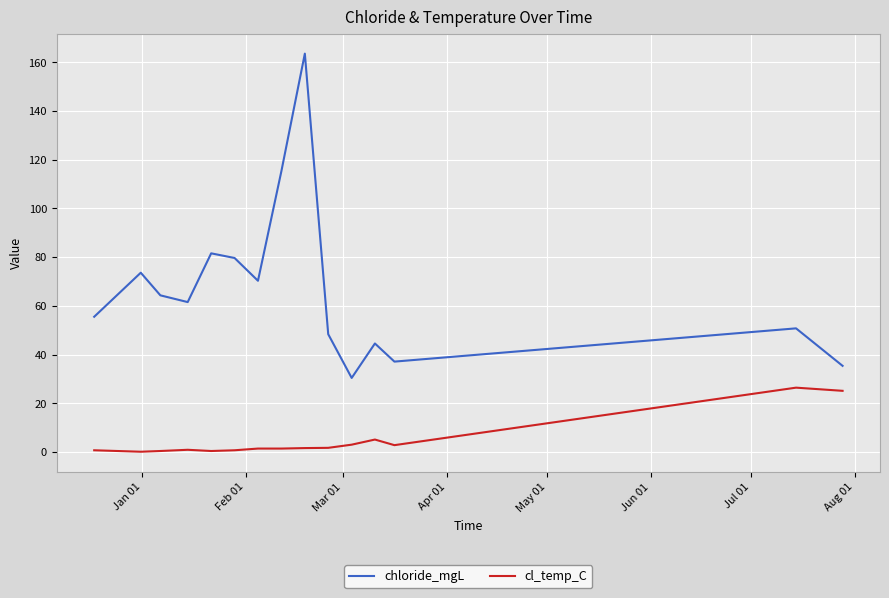

What is the minimum value for chloride_mgL?

30.4